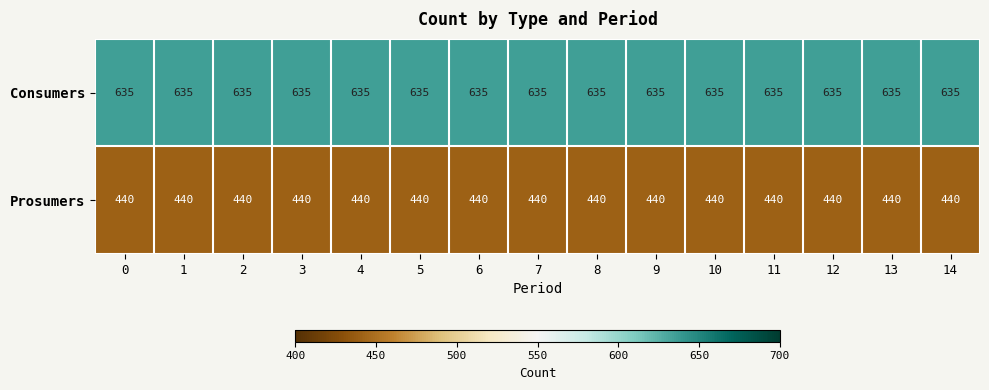

What is the maximum value shown in the chart?

635